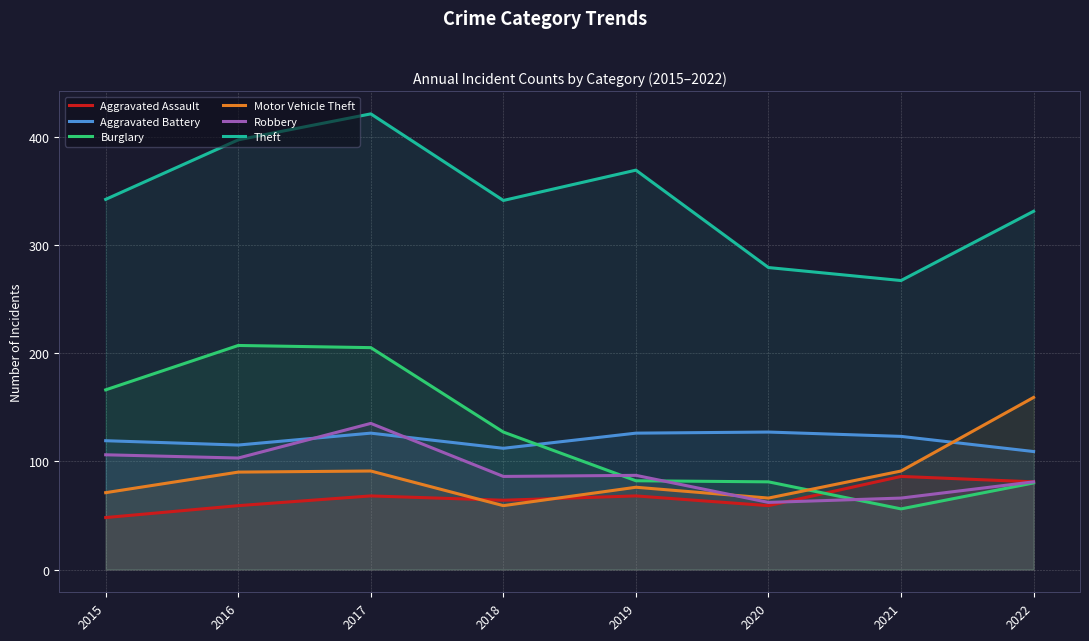

Where does the Theft series first go above 342?

2016